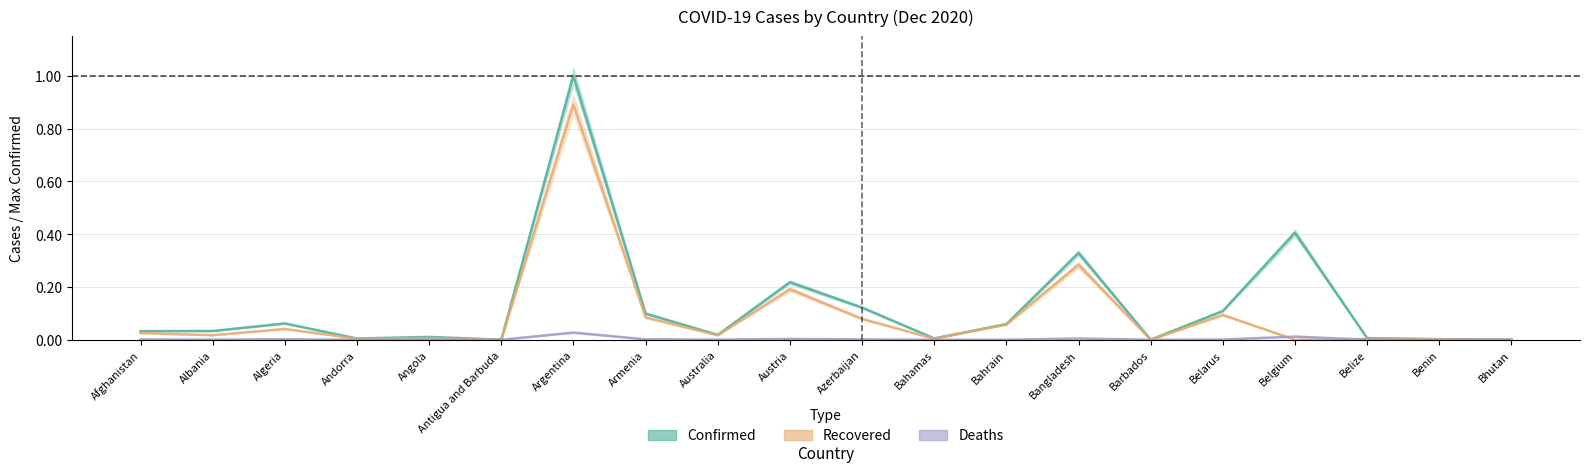

Reading left to right, transcribe all the data shown in this chart.

Confirmed: 0.0	0.0	0.1	0.0	0.0	0.0	1.0	0.1	0.0	0.2	0.1	0.0	0.1	0.3	0.0	0.1	0.4	0.0	0.0	0.0
Recovered: 0.0	0.0	0.0	0.0	0.0	0.0	0.9	0.1	0.0	0.2	0.1	0.0	0.1	0.3	0.0	0.1	0.0	0.0	0.0	0.0
Deaths: 0.0	0.0	0.0	0.0	0.0	0.0	0.0	0.0	0.0	0.0	0.0	0.0	0.0	0.0	0.0	0.0	0.0	0.0	0.0	0.0